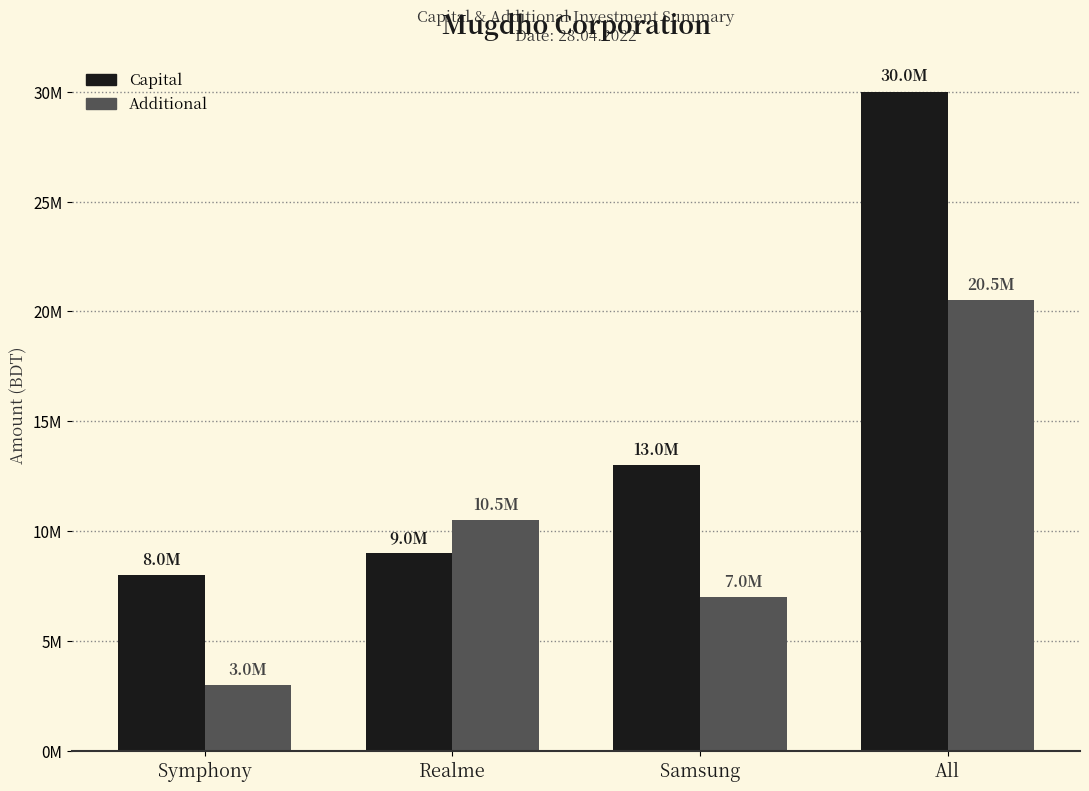

Rank the series at Realme from highest to lowest value.

Additional, Capital